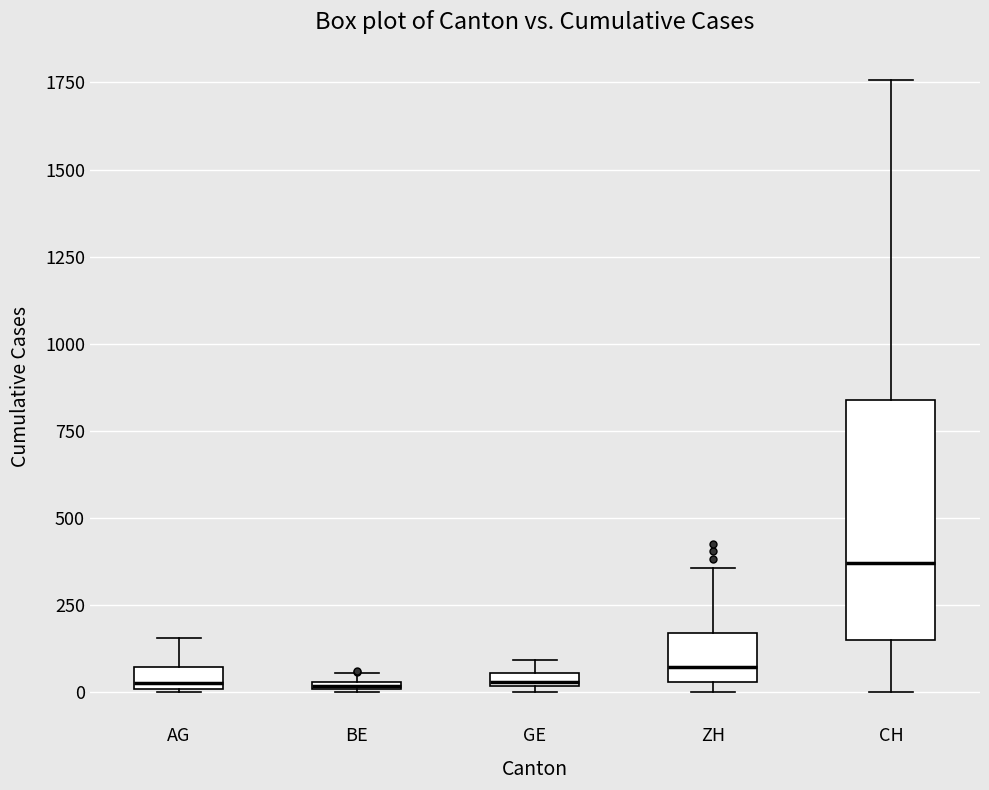

Comparing the boxes themselves (not the whiskers), which one is the tallest?

CH